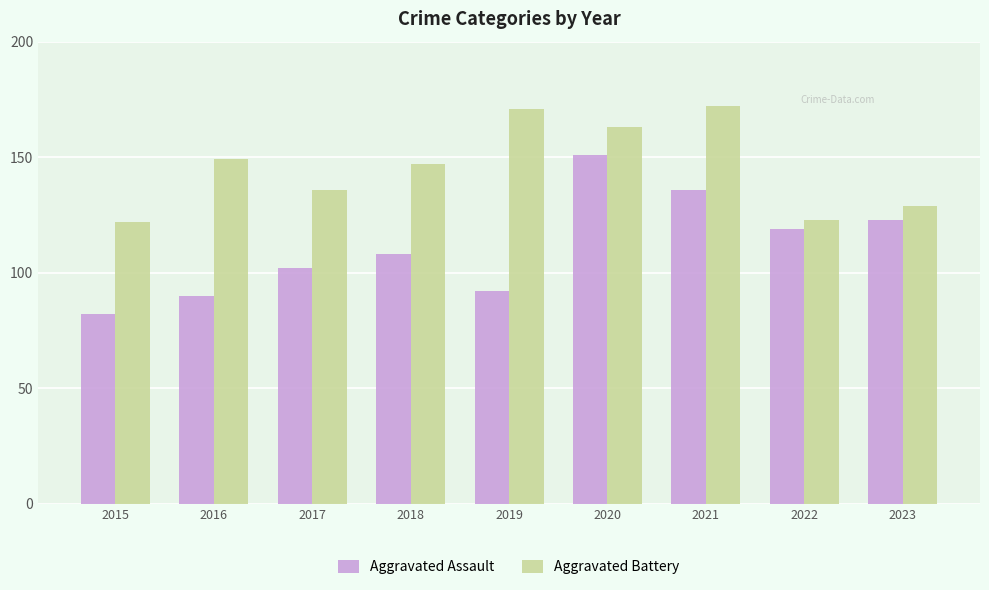

List the series in order of their peak value, highest first.

Aggravated Battery, Aggravated Assault